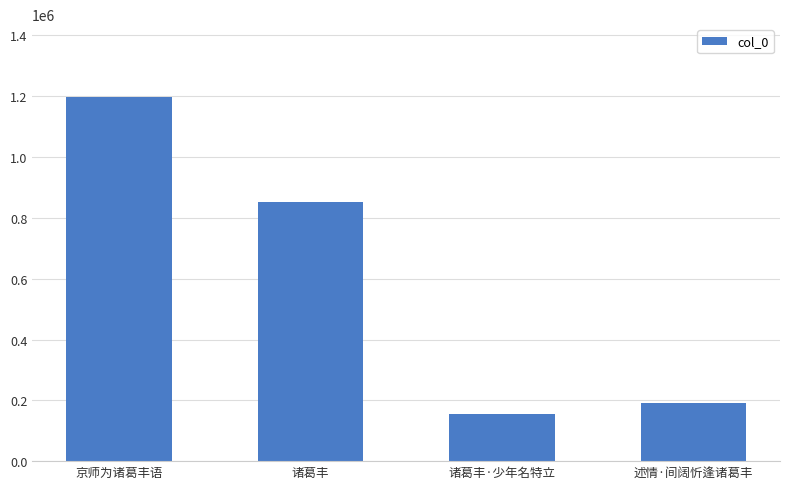

What is the ratio of the value at 诸葛丰 to the value at 述情·间阔忻逢诸葛丰?

4.5